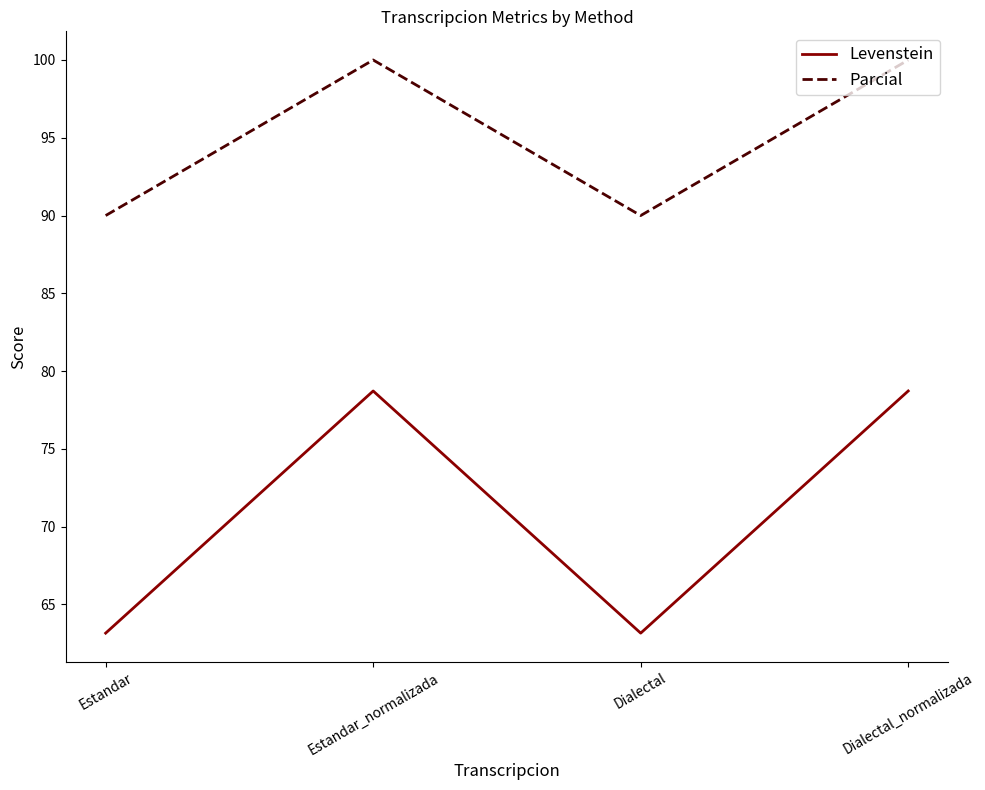

What is the approximate value of Levenstein at Dialectal_normalizada?

78.7